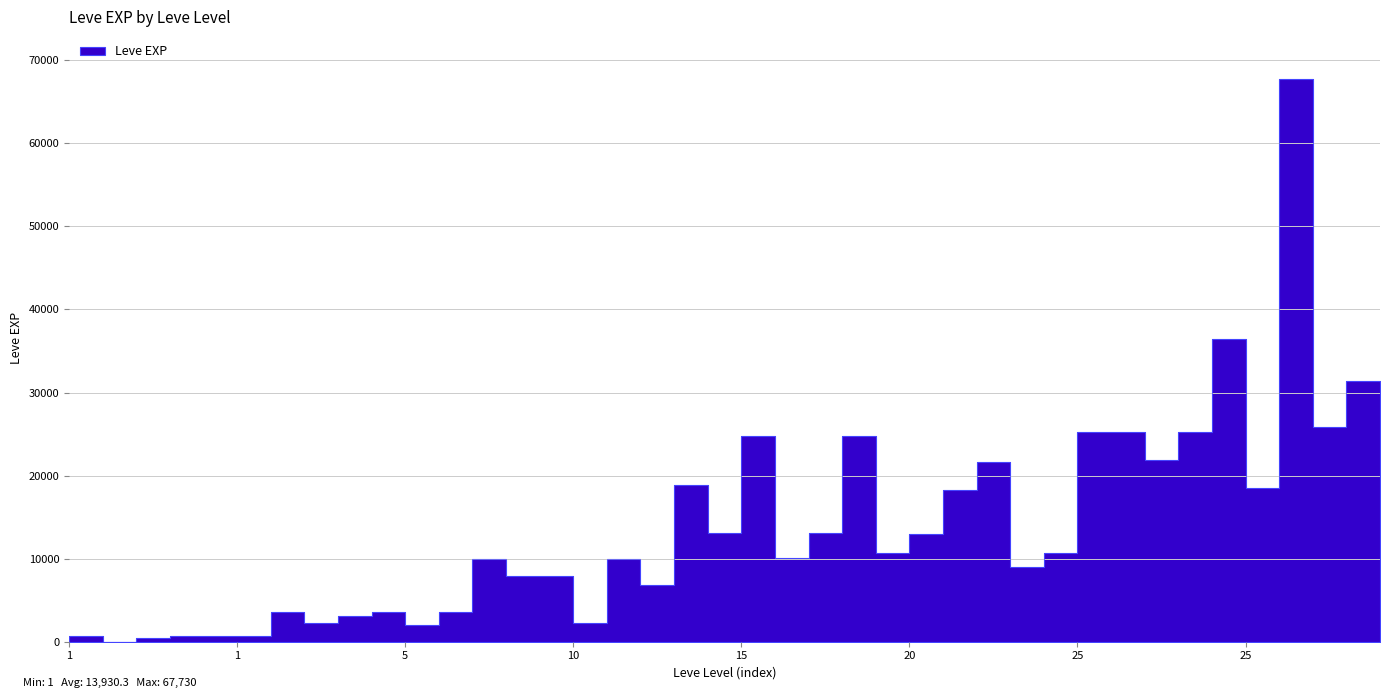

Rank the categories by value from lowest to highest.

1, 1, 1, 1, 1, 1, 5, 5, 10, 5, 5, 5, 5, 10, 10, 10, 20, 10, 10, 15, 20, 20, 20, 15, 15, 20, 25, 15, 20, 25, 15, 15, 25, 25, 25, 30, 30, 30, 25, 30